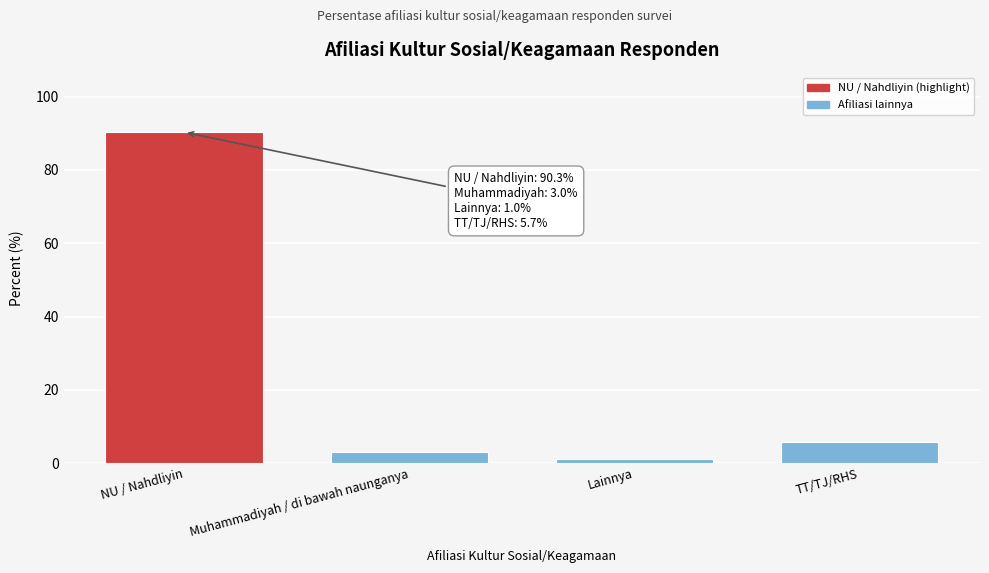

Reading left to right, extract all data points from this chart.

NU / Nahdliyin=90.3	Muhammadiyah / di bawah naunganya=3.0	Lainnya=1.0	TT/TJ/RHS=5.7